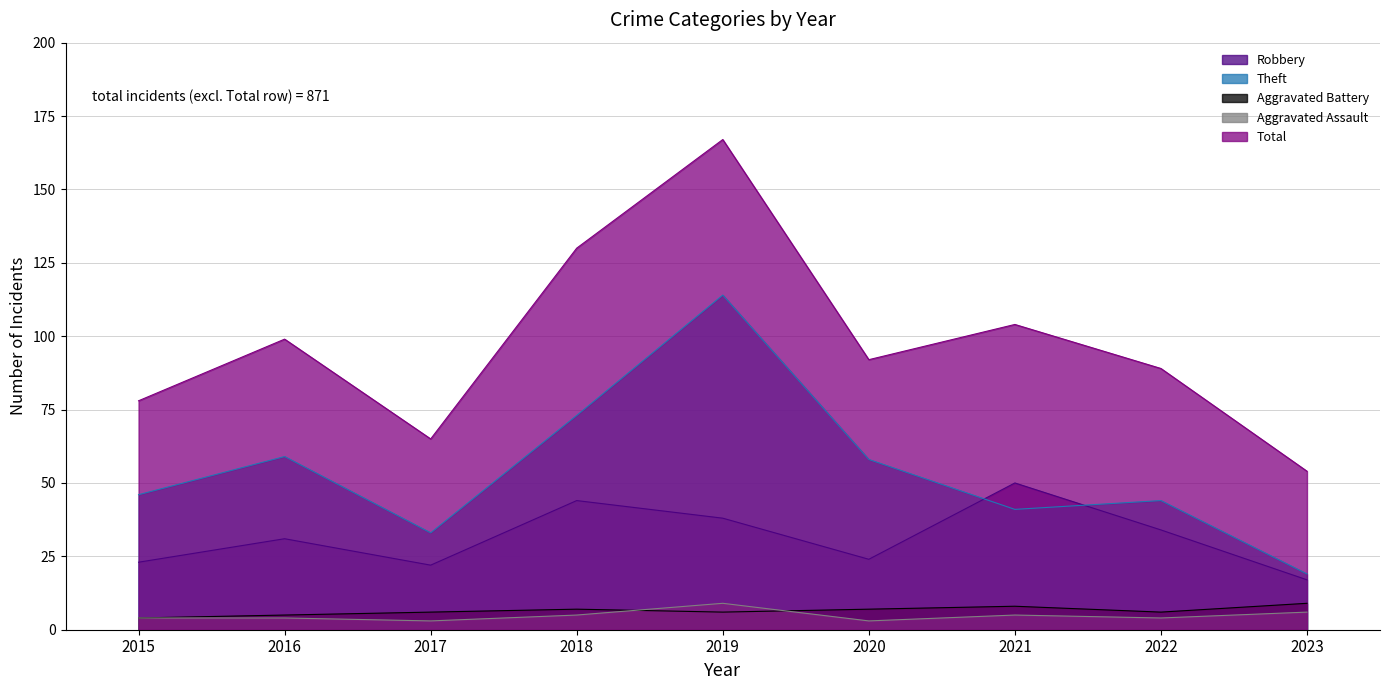

At how many categories does at least one series exceed 109?

2